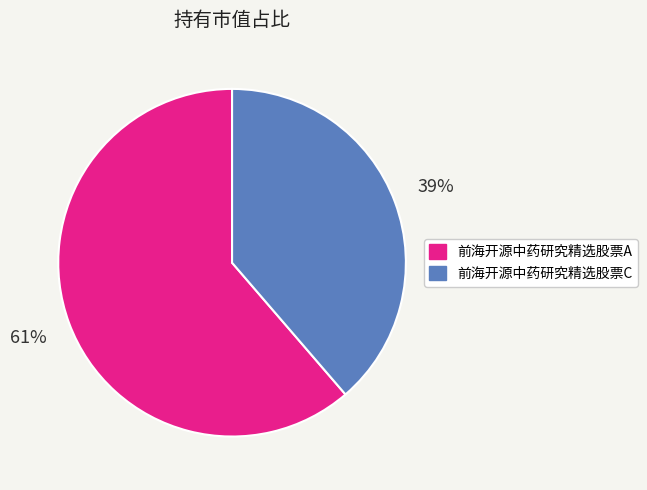

Do 前海开源中药研究精选股票A and 前海开源中药研究精选股票C together represent more than half of the pie?

Yes